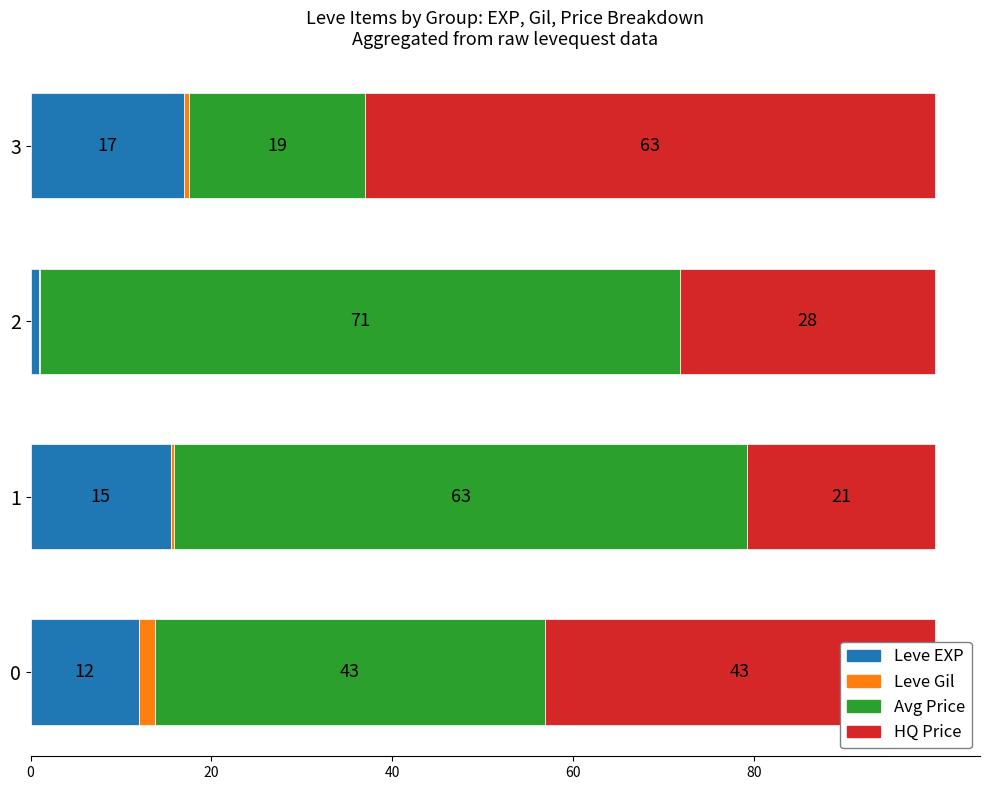

What is the total value across all series at 2?

100.0